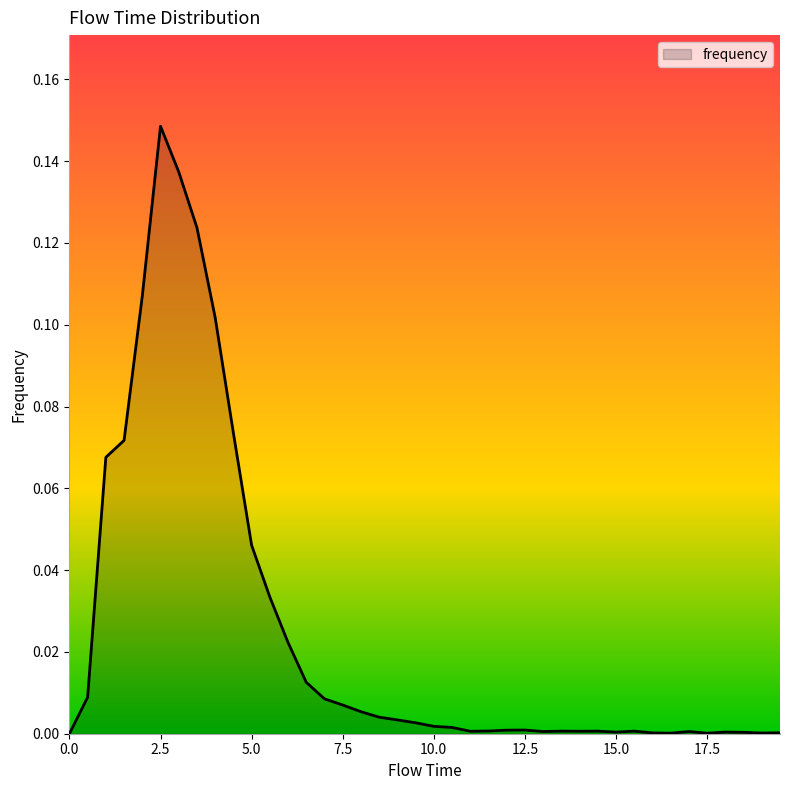

How many lines are shown in the chart?

1